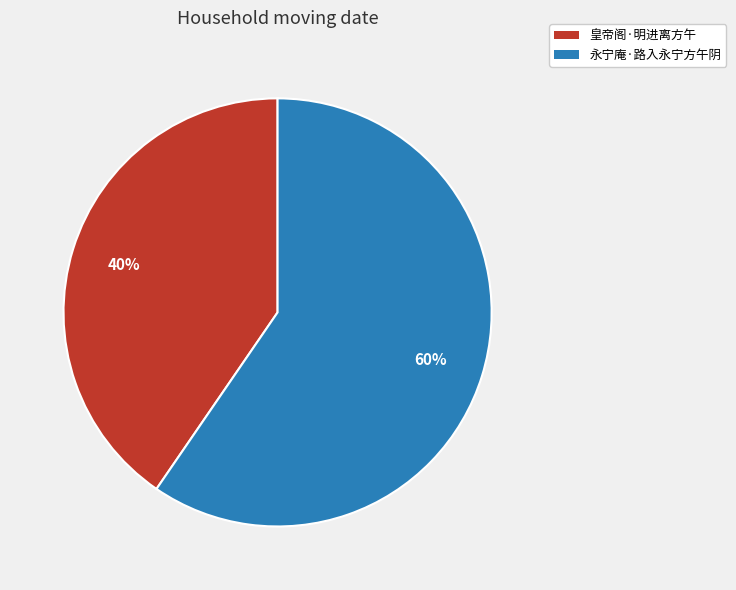

Is it true that 永宁庵·路入永宁方午阴 is 60% of the pie?

True